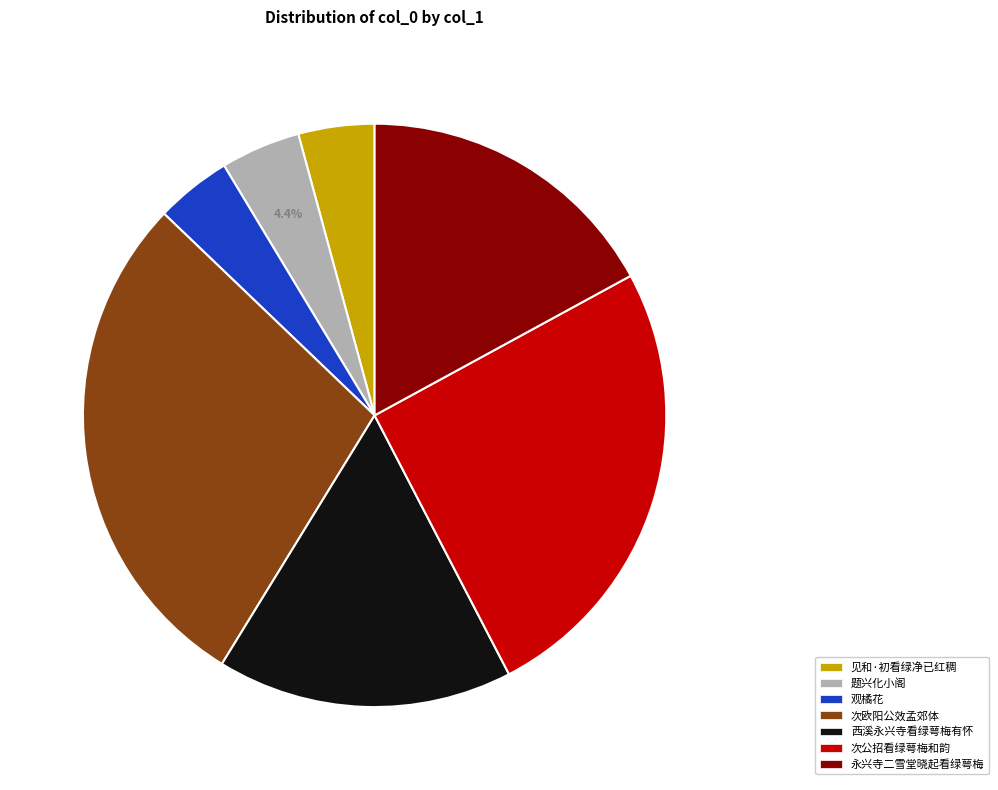

How many slices are in this pie chart?

7